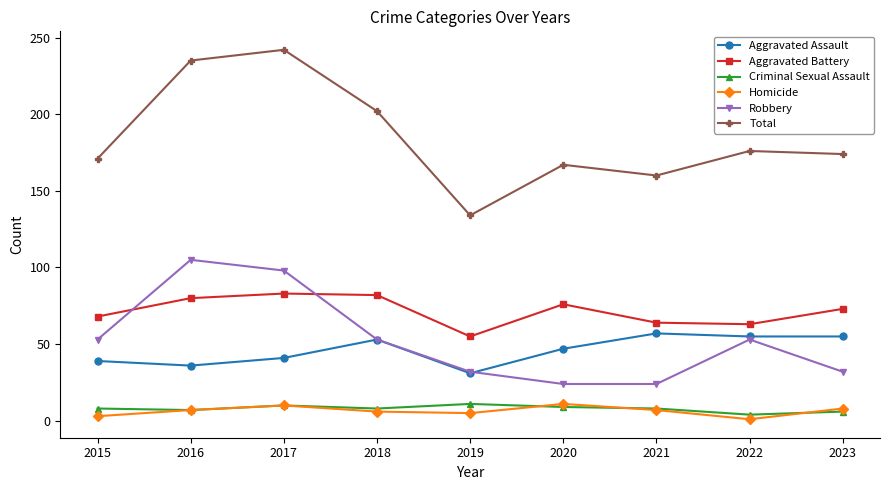

What is the minimum value for Robbery?

24